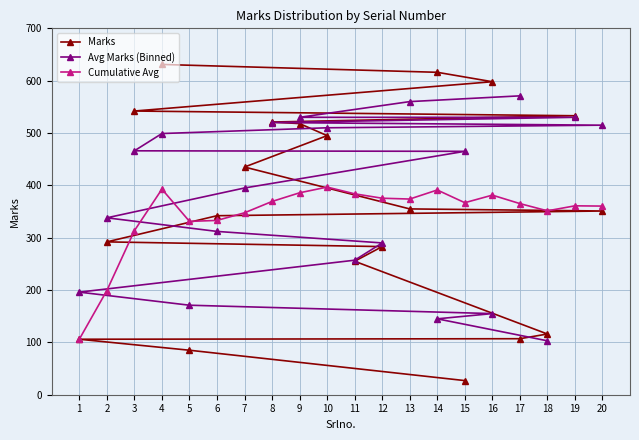

What are all the series names shown in the legend?

Marks, Avg Marks (Binned), Cumulative Avg